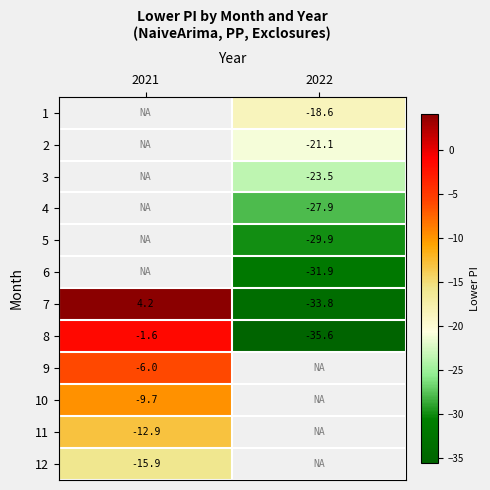

The 10 series shows -9.7 at 2021. True or false?

True